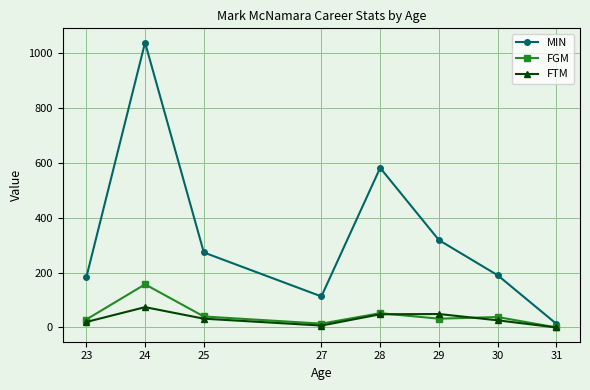

What are all the series names shown in the legend?

MIN, FGM, FTM